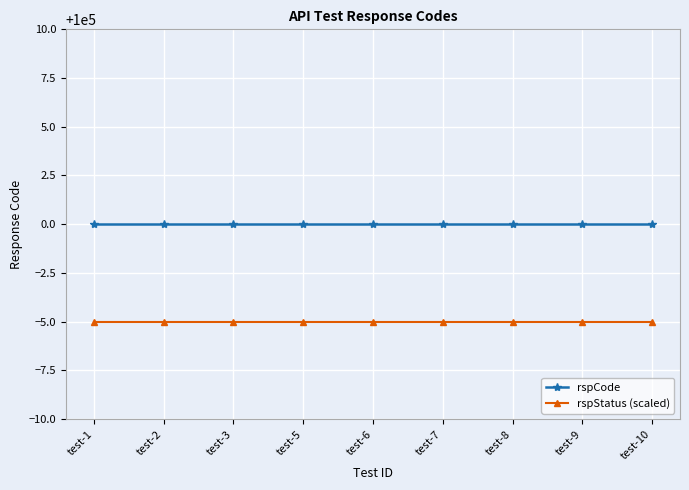

True or false: rspCode and rspStatus (scaled) cross at least once.

False